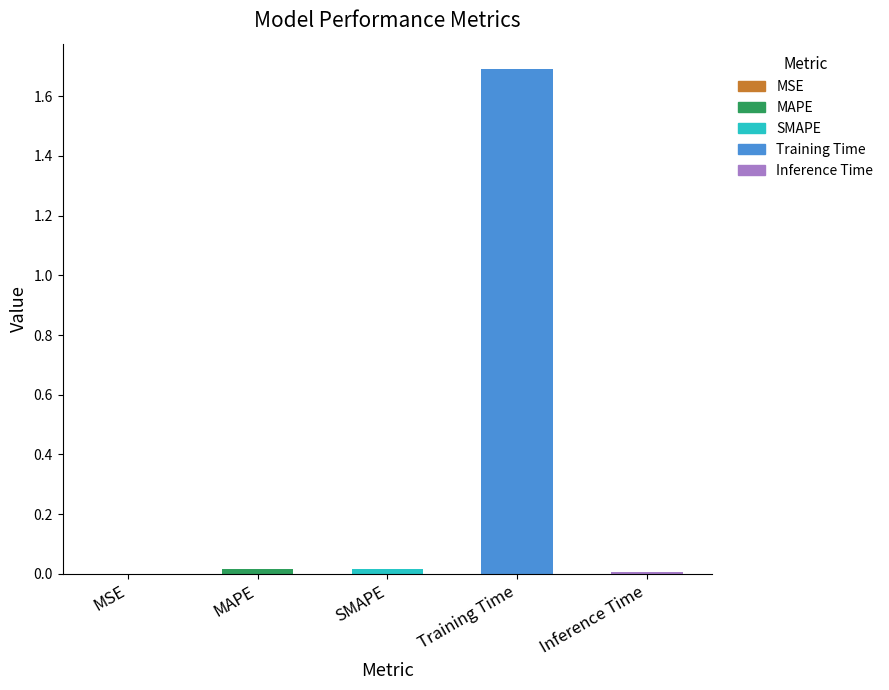

What is the sum of all values?

1.7